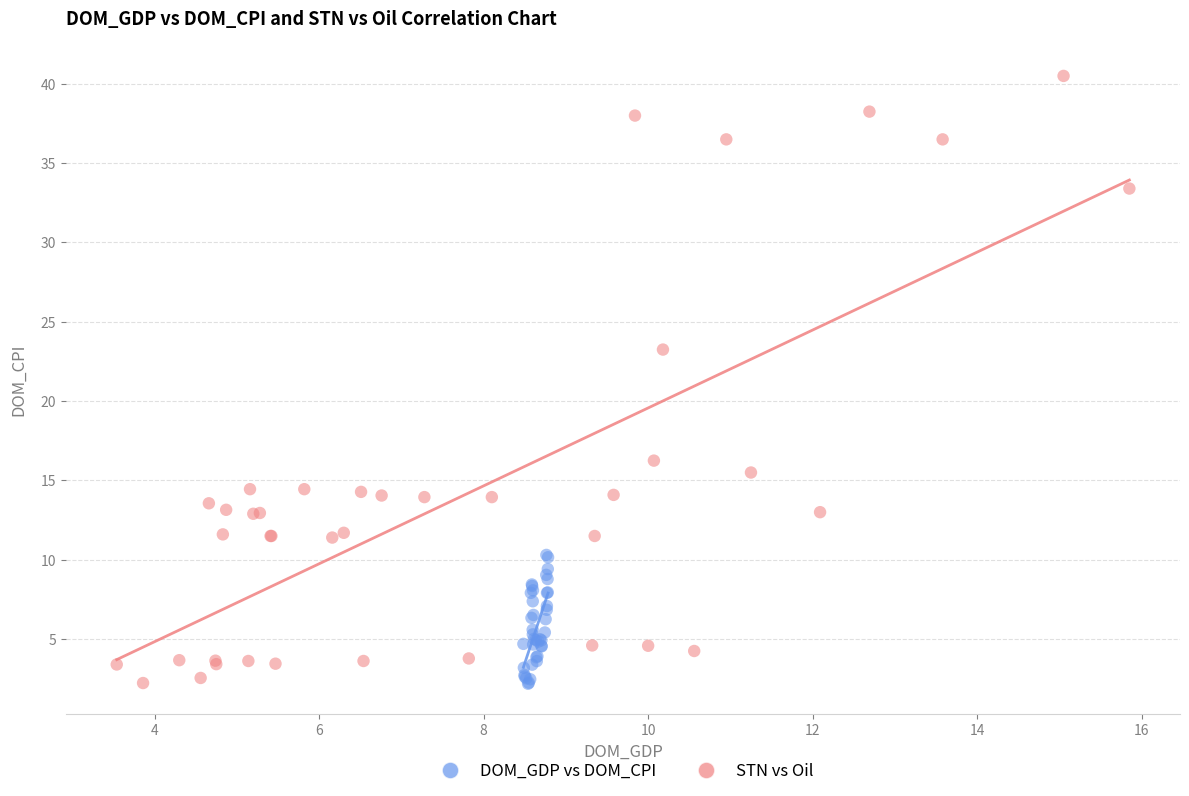

Which series reaches the maximum Y coordinate?

STN vs Oil